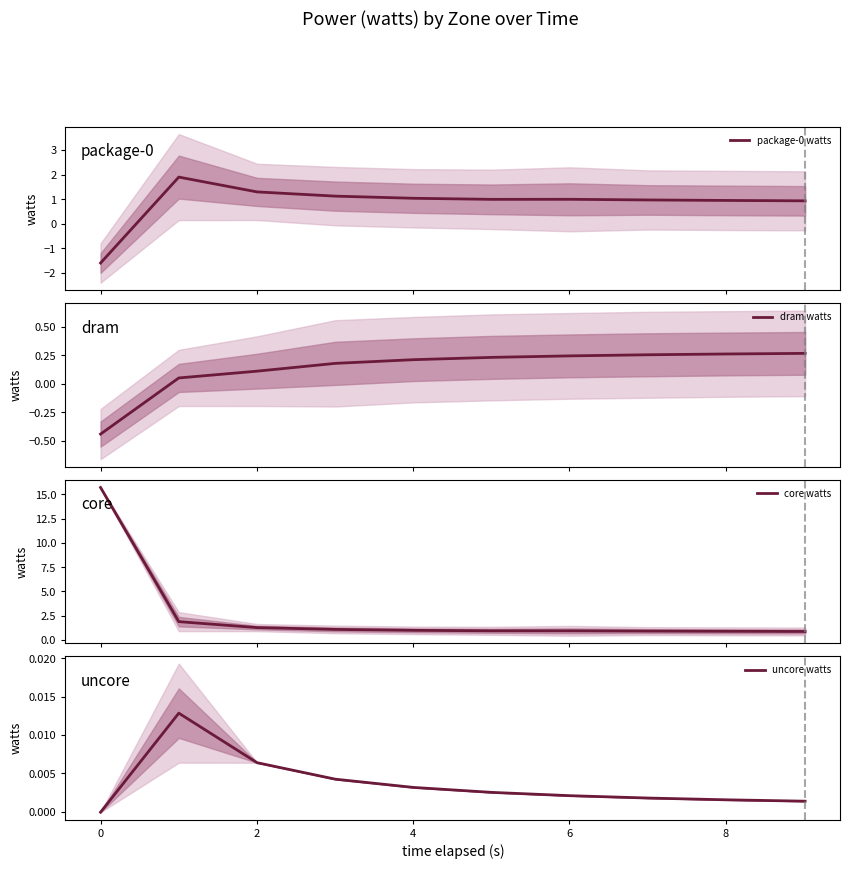

Which series ends up on top after the final intersection of dram watts and package-0 watts?

package-0 watts